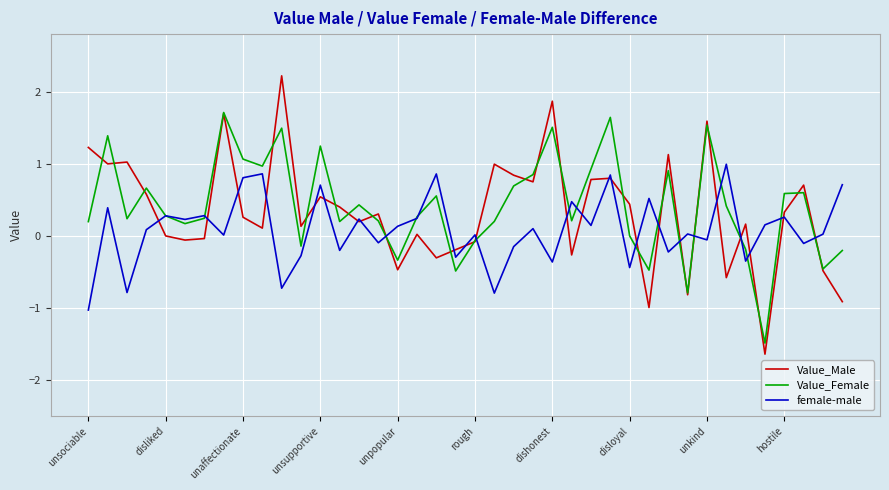

List the series in order of their peak value, highest first.

Value_Male, Value_Female, female-male